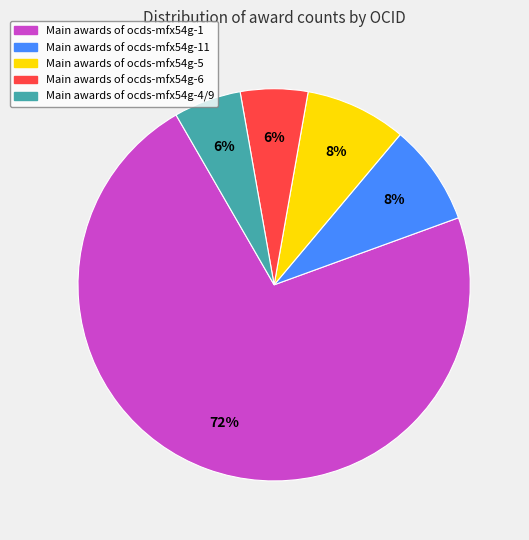

Does any single category account for the majority?

Yes